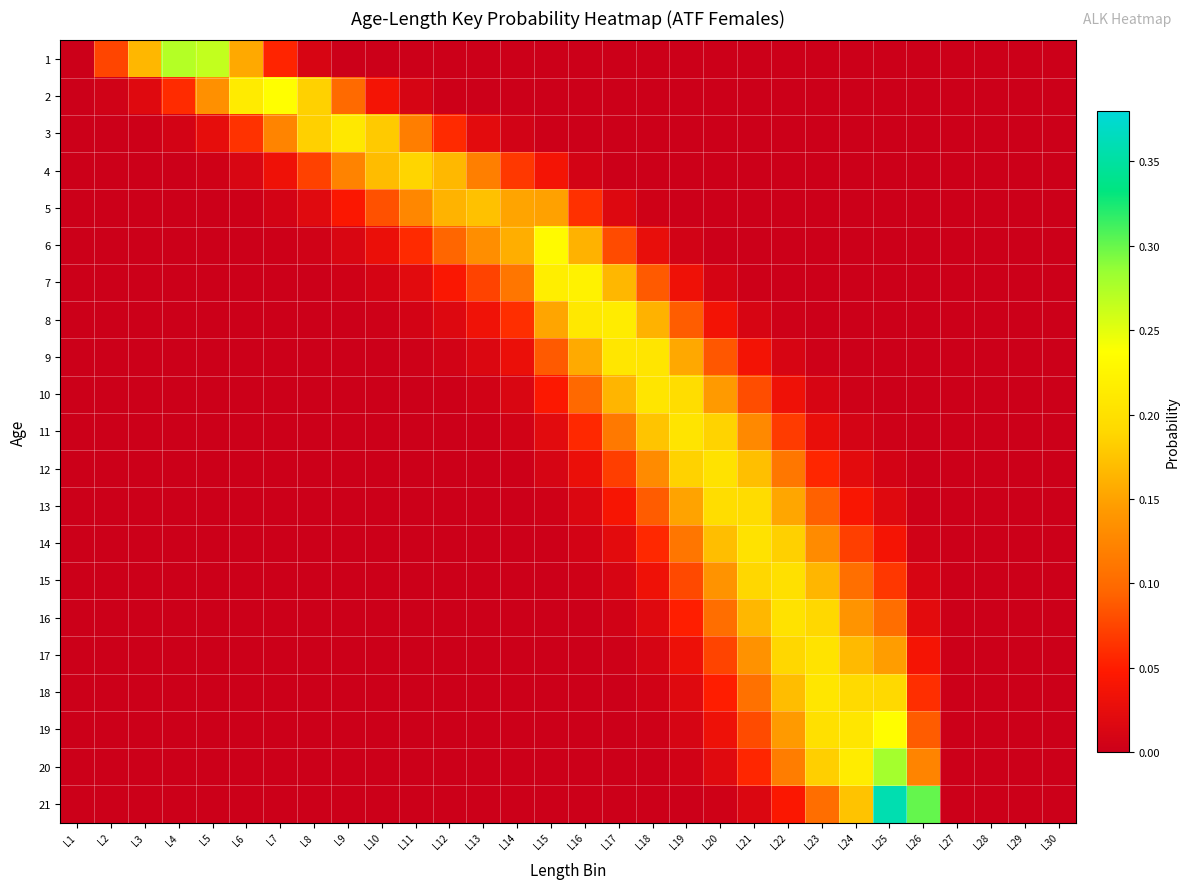

Reading left to right, list all the values displayed in this chart.

1: L1=0.0	L2=0.1	L3=0.2	L4=0.3	L5=0.3	L6=0.2	L7=0.1	L8=0.0	L9=0.0	L10=0.0	L11=0.0	L12=0.0	L13=0.0	L14=0.0	L15=0.0	L16=0.0	L17=0.0	L18=0.0	L19=0.0	L20=0.0	L21=0.0	L22=0.0	L23=0.0	L24=0.0	L25=0.0	L26=0.0	L27=0.0	L28=0.0	L29=0.0	L30=0.0
2: L1=0.0	L2=0.0	L3=0.0	L4=0.1	L5=0.1	L6=0.2	L7=0.2	L8=0.2	L9=0.1	L10=0.0	L11=0.0	L12=0.0	L13=0.0	L14=0.0	L15=0.0	L16=0.0	L17=0.0	L18=0.0	L19=0.0	L20=0.0	L21=0.0	L22=0.0	L23=0.0	L24=0.0	L25=0.0	L26=0.0	L27=0.0	L28=0.0	L29=0.0	L30=0.0
3: L1=0.0	L2=0.0	L3=0.0	L4=0.0	L5=0.0	L6=0.1	L7=0.1	L8=0.2	L9=0.2	L10=0.2	L11=0.1	L12=0.1	L13=0.0	L14=0.0	L15=0.0	L16=0.0	L17=0.0	L18=0.0	L19=0.0	L20=0.0	L21=0.0	L22=0.0	L23=0.0	L24=0.0	L25=0.0	L26=0.0	L27=0.0	L28=0.0	L29=0.0	L30=0.0
4: L1=0.0	L2=0.0	L3=0.0	L4=0.0	L5=0.0	L6=0.0	L7=0.0	L8=0.1	L9=0.1	L10=0.2	L11=0.2	L12=0.2	L13=0.1	L14=0.1	L15=0.0	L16=0.0	L17=0.0	L18=0.0	L19=0.0	L20=0.0	L21=0.0	L22=0.0	L23=0.0	L24=0.0	L25=0.0	L26=0.0	L27=0.0	L28=0.0	L29=0.0	L30=0.0
5: L1=0.0	L2=0.0	L3=0.0	L4=0.0	L5=0.0	L6=0.0	L7=0.0	L8=0.0	L9=0.0	L10=0.1	L11=0.1	L12=0.2	L13=0.2	L14=0.2	L15=0.1	L16=0.1	L17=0.0	L18=0.0	L19=0.0	L20=0.0	L21=0.0	L22=0.0	L23=0.0	L24=0.0	L25=0.0	L26=0.0	L27=0.0	L28=0.0	L29=0.0	L30=0.0
6: L1=0.0	L2=0.0	L3=0.0	L4=0.0	L5=0.0	L6=0.0	L7=0.0	L8=0.0	L9=0.0	L10=0.0	L11=0.1	L12=0.1	L13=0.1	L14=0.2	L15=0.2	L16=0.2	L17=0.1	L18=0.0	L19=0.0	L20=0.0	L21=0.0	L22=0.0	L23=0.0	L24=0.0	L25=0.0	L26=0.0	L27=0.0	L28=0.0	L29=0.0	L30=0.0
7: L1=0.0	L2=0.0	L3=0.0	L4=0.0	L5=0.0	L6=0.0	L7=0.0	L8=0.0	L9=0.0	L10=0.0	L11=0.0	L12=0.0	L13=0.1	L14=0.1	L15=0.2	L16=0.2	L17=0.2	L18=0.1	L19=0.0	L20=0.0	L21=0.0	L22=0.0	L23=0.0	L24=0.0	L25=0.0	L26=0.0	L27=0.0	L28=0.0	L29=0.0	L30=0.0
8: L1=0.0	L2=0.0	L3=0.0	L4=0.0	L5=0.0	L6=0.0	L7=0.0	L8=0.0	L9=0.0	L10=0.0	L11=0.0	L12=0.0	L13=0.0	L14=0.1	L15=0.2	L16=0.2	L17=0.2	L18=0.2	L19=0.1	L20=0.0	L21=0.0	L22=0.0	L23=0.0	L24=0.0	L25=0.0	L26=0.0	L27=0.0	L28=0.0	L29=0.0	L30=0.0
9: L1=0.0	L2=0.0	L3=0.0	L4=0.0	L5=0.0	L6=0.0	L7=0.0	L8=0.0	L9=0.0	L10=0.0	L11=0.0	L12=0.0	L13=0.0	L14=0.0	L15=0.1	L16=0.2	L17=0.2	L18=0.2	L19=0.2	L20=0.1	L21=0.0	L22=0.0	L23=0.0	L24=0.0	L25=0.0	L26=0.0	L27=0.0	L28=0.0	L29=0.0	L30=0.0
10: L1=0.0	L2=0.0	L3=0.0	L4=0.0	L5=0.0	L6=0.0	L7=0.0	L8=0.0	L9=0.0	L10=0.0	L11=0.0	L12=0.0	L13=0.0	L14=0.0	L15=0.0	L16=0.1	L17=0.2	L18=0.2	L19=0.2	L20=0.1	L21=0.1	L22=0.0	L23=0.0	L24=0.0	L25=0.0	L26=0.0	L27=0.0	L28=0.0	L29=0.0	L30=0.0
11: L1=0.0	L2=0.0	L3=0.0	L4=0.0	L5=0.0	L6=0.0	L7=0.0	L8=0.0	L9=0.0	L10=0.0	L11=0.0	L12=0.0	L13=0.0	L14=0.0	L15=0.0	L16=0.1	L17=0.1	L18=0.2	L19=0.2	L20=0.2	L21=0.1	L22=0.1	L23=0.0	L24=0.0	L25=0.0	L26=0.0	L27=0.0	L28=0.0	L29=0.0	L30=0.0
12: L1=0.0	L2=0.0	L3=0.0	L4=0.0	L5=0.0	L6=0.0	L7=0.0	L8=0.0	L9=0.0	L10=0.0	L11=0.0	L12=0.0	L13=0.0	L14=0.0	L15=0.0	L16=0.0	L17=0.1	L18=0.1	L19=0.2	L20=0.2	L21=0.2	L22=0.1	L23=0.1	L24=0.0	L25=0.0	L26=0.0	L27=0.0	L28=0.0	L29=0.0	L30=0.0
13: L1=0.0	L2=0.0	L3=0.0	L4=0.0	L5=0.0	L6=0.0	L7=0.0	L8=0.0	L9=0.0	L10=0.0	L11=0.0	L12=0.0	L13=0.0	L14=0.0	L15=0.0	L16=0.0	L17=0.0	L18=0.1	L19=0.2	L20=0.2	L21=0.2	L22=0.2	L23=0.1	L24=0.0	L25=0.0	L26=0.0	L27=0.0	L28=0.0	L29=0.0	L30=0.0
14: L1=0.0	L2=0.0	L3=0.0	L4=0.0	L5=0.0	L6=0.0	L7=0.0	L8=0.0	L9=0.0	L10=0.0	L11=0.0	L12=0.0	L13=0.0	L14=0.0	L15=0.0	L16=0.0	L17=0.0	L18=0.1	L19=0.1	L20=0.2	L21=0.2	L22=0.2	L23=0.1	L24=0.1	L25=0.0	L26=0.0	L27=0.0	L28=0.0	L29=0.0	L30=0.0
15: L1=0.0	L2=0.0	L3=0.0	L4=0.0	L5=0.0	L6=0.0	L7=0.0	L8=0.0	L9=0.0	L10=0.0	L11=0.0	L12=0.0	L13=0.0	L14=0.0	L15=0.0	L16=0.0	L17=0.0	L18=0.0	L19=0.1	L20=0.1	L21=0.2	L22=0.2	L23=0.2	L24=0.1	L25=0.1	L26=0.0	L27=0.0	L28=0.0	L29=0.0	L30=0.0
16: L1=0.0	L2=0.0	L3=0.0	L4=0.0	L5=0.0	L6=0.0	L7=0.0	L8=0.0	L9=0.0	L10=0.0	L11=0.0	L12=0.0	L13=0.0	L14=0.0	L15=0.0	L16=0.0	L17=0.0	L18=0.0	L19=0.1	L20=0.1	L21=0.2	L22=0.2	L23=0.2	L24=0.1	L25=0.1	L26=0.0	L27=0.0	L28=0.0	L29=0.0	L30=0.0
17: L1=0.0	L2=0.0	L3=0.0	L4=0.0	L5=0.0	L6=0.0	L7=0.0	L8=0.0	L9=0.0	L10=0.0	L11=0.0	L12=0.0	L13=0.0	L14=0.0	L15=0.0	L16=0.0	L17=0.0	L18=0.0	L19=0.0	L20=0.1	L21=0.1	L22=0.2	L23=0.2	L24=0.2	L25=0.1	L26=0.0	L27=0.0	L28=0.0	L29=0.0	L30=0.0
18: L1=0.0	L2=0.0	L3=0.0	L4=0.0	L5=0.0	L6=0.0	L7=0.0	L8=0.0	L9=0.0	L10=0.0	L11=0.0	L12=0.0	L13=0.0	L14=0.0	L15=0.0	L16=0.0	L17=0.0	L18=0.0	L19=0.0	L20=0.1	L21=0.1	L22=0.2	L23=0.2	L24=0.2	L25=0.2	L26=0.1	L27=0.0	L28=0.0	L29=0.0	L30=0.0
19: L1=0.0	L2=0.0	L3=0.0	L4=0.0	L5=0.0	L6=0.0	L7=0.0	L8=0.0	L9=0.0	L10=0.0	L11=0.0	L12=0.0	L13=0.0	L14=0.0	L15=0.0	L16=0.0	L17=0.0	L18=0.0	L19=0.0	L20=0.0	L21=0.1	L22=0.1	L23=0.2	L24=0.2	L25=0.2	L26=0.1	L27=0.0	L28=0.0	L29=0.0	L30=0.0
20: L1=0.0	L2=0.0	L3=0.0	L4=0.0	L5=0.0	L6=0.0	L7=0.0	L8=0.0	L9=0.0	L10=0.0	L11=0.0	L12=0.0	L13=0.0	L14=0.0	L15=0.0	L16=0.0	L17=0.0	L18=0.0	L19=0.0	L20=0.0	L21=0.1	L22=0.1	L23=0.2	L24=0.2	L25=0.3	L26=0.1	L27=0.0	L28=0.0	L29=0.0	L30=0.0
21: L1=0.0	L2=0.0	L3=0.0	L4=0.0	L5=0.0	L6=0.0	L7=0.0	L8=0.0	L9=0.0	L10=0.0	L11=0.0	L12=0.0	L13=0.0	L14=0.0	L15=0.0	L16=0.0	L17=0.0	L18=0.0	L19=0.0	L20=0.0	L21=0.0	L22=0.0	L23=0.1	L24=0.2	L25=0.4	L26=0.3	L27=0.0	L28=0.0	L29=0.0	L30=0.0